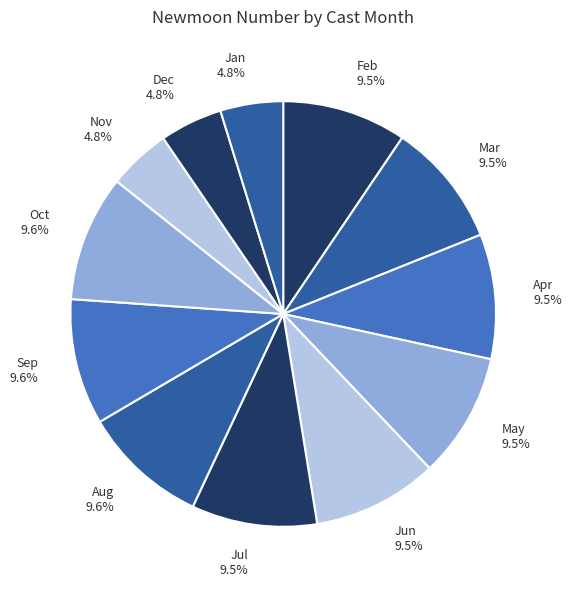

Do Oct and Jun together represent more than half of the pie?

No